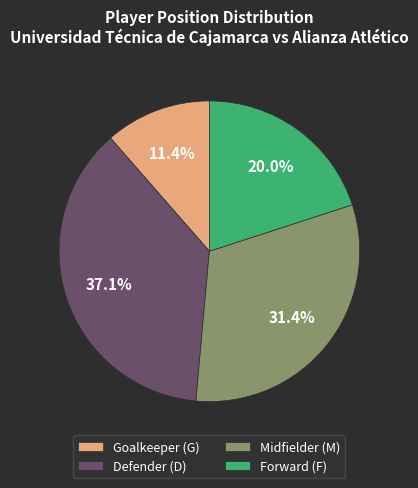

Which has a higher value, Midfielder (M) or Defender (D)?

Defender (D)